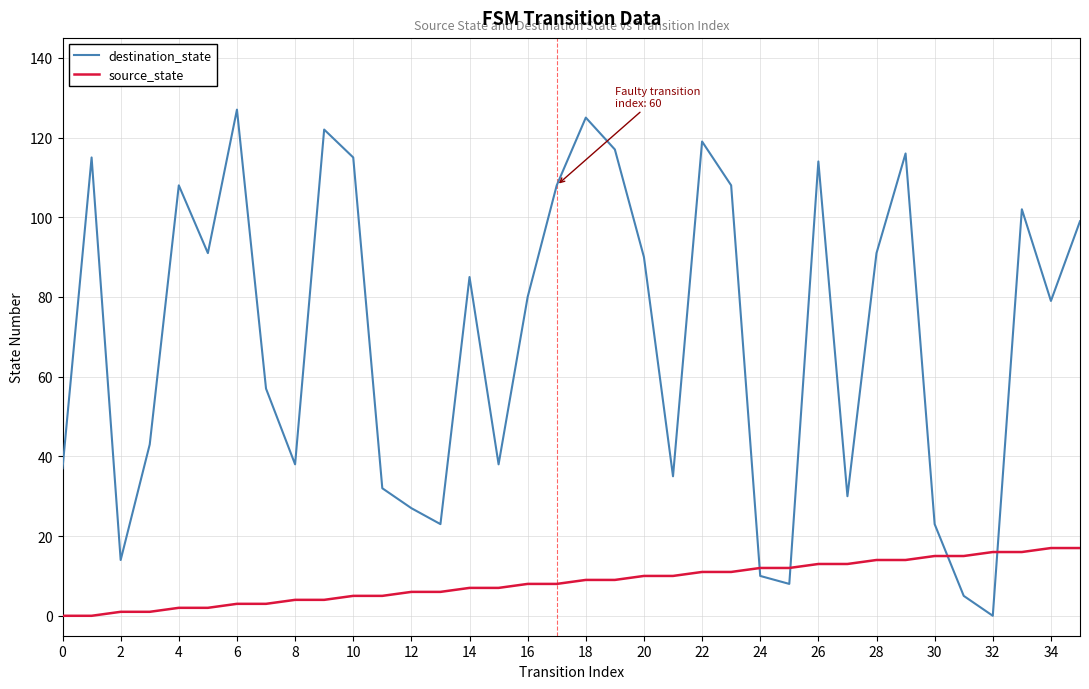

How many lines are shown in the chart?

2